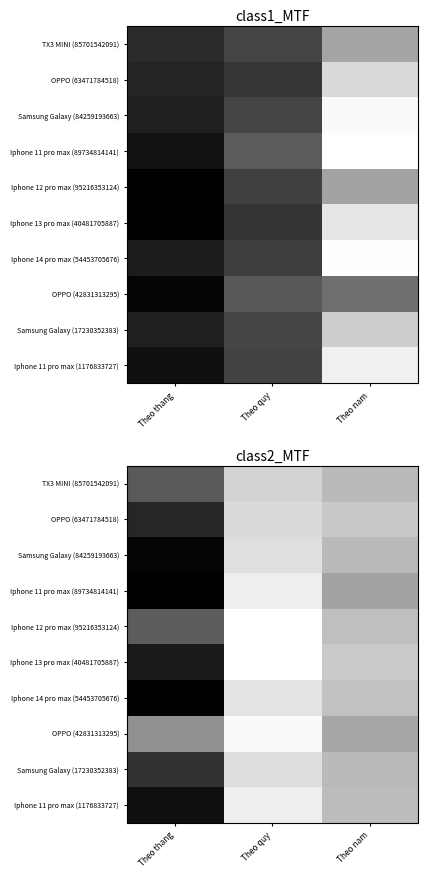

What is the difference between the highest and lowest values at Theo quy?

0.2